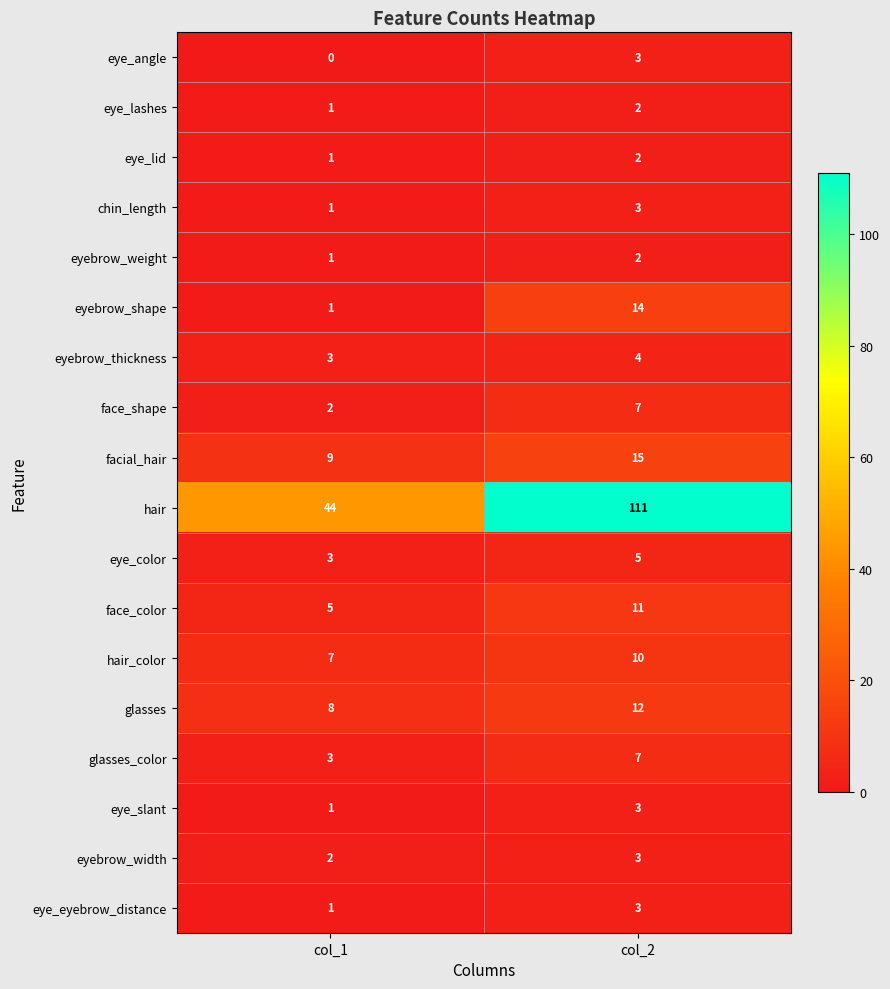

Where is eye_lid nearest to the value 1?

col_1